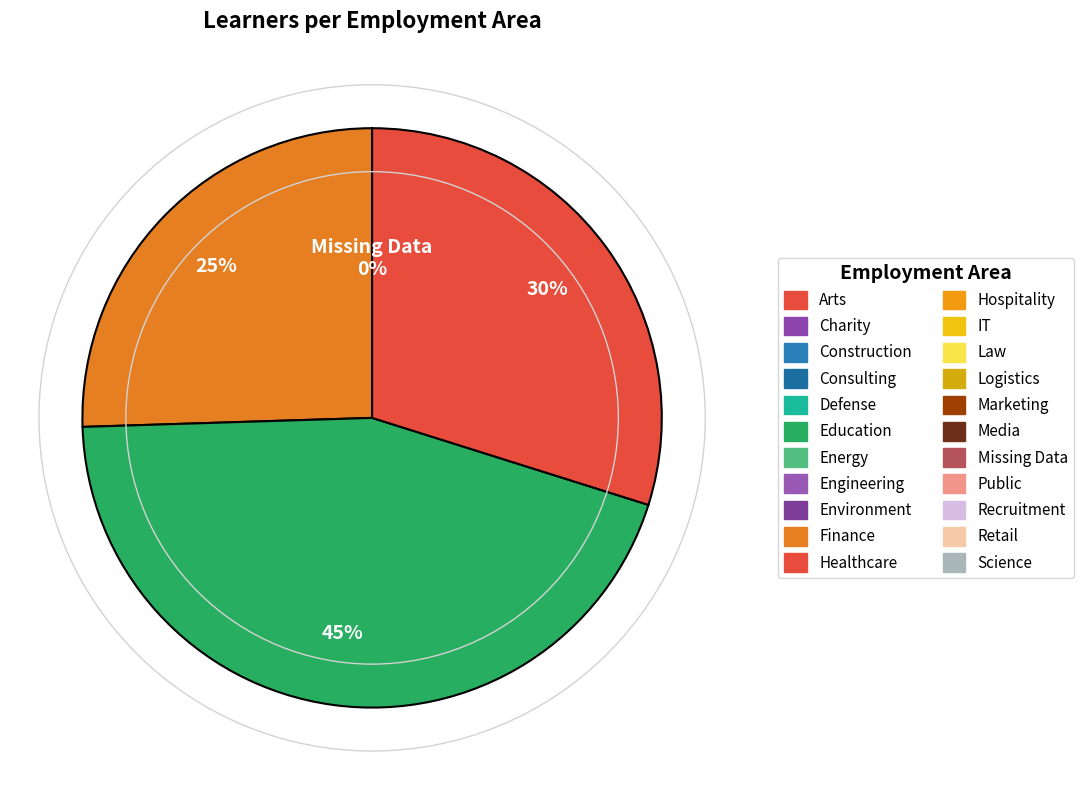

Does any single category account for the majority?

No